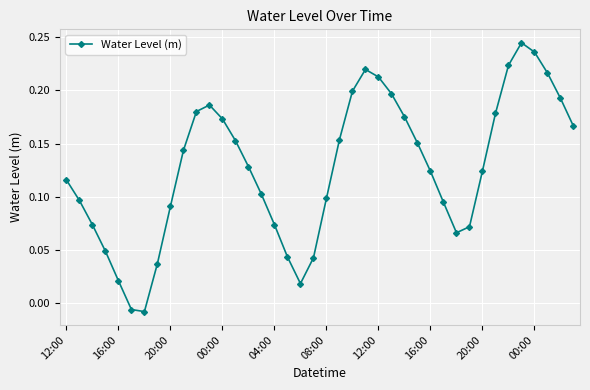

How many points are higher than both their immediate neighbors (excluding endpoints)?

3